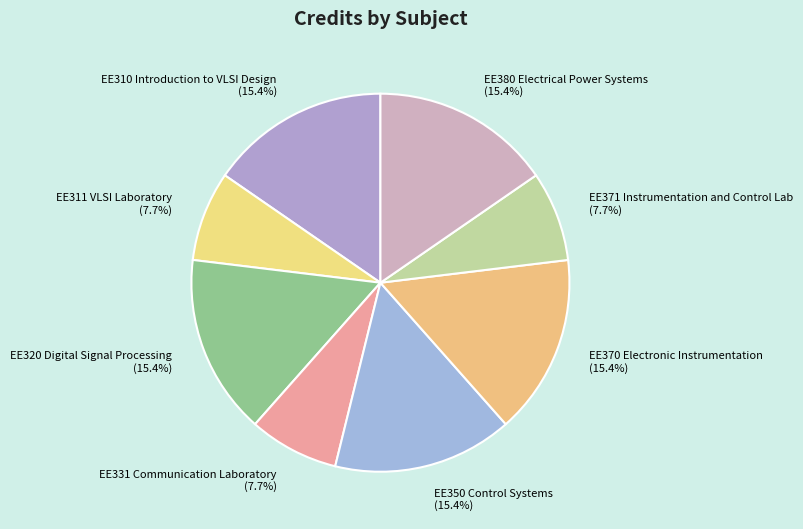

What is the ratio of the value at EE350 Control Systems to the value at EE371 Instrumentation and Control Lab?

2.0